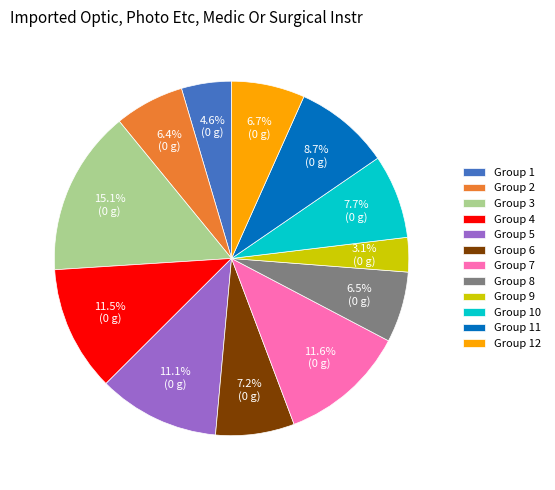

How many segments does this pie chart have?

12